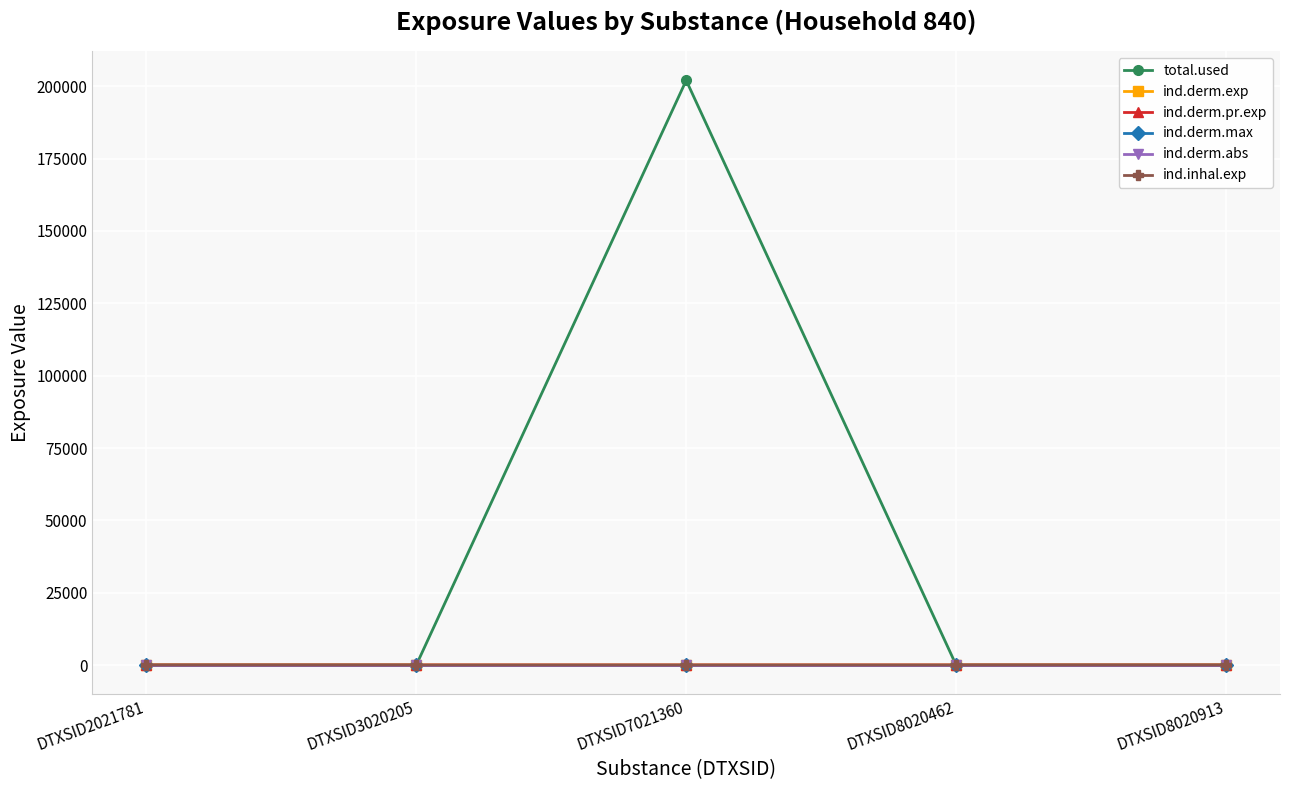

What is the greatest value displayed?

202036.8